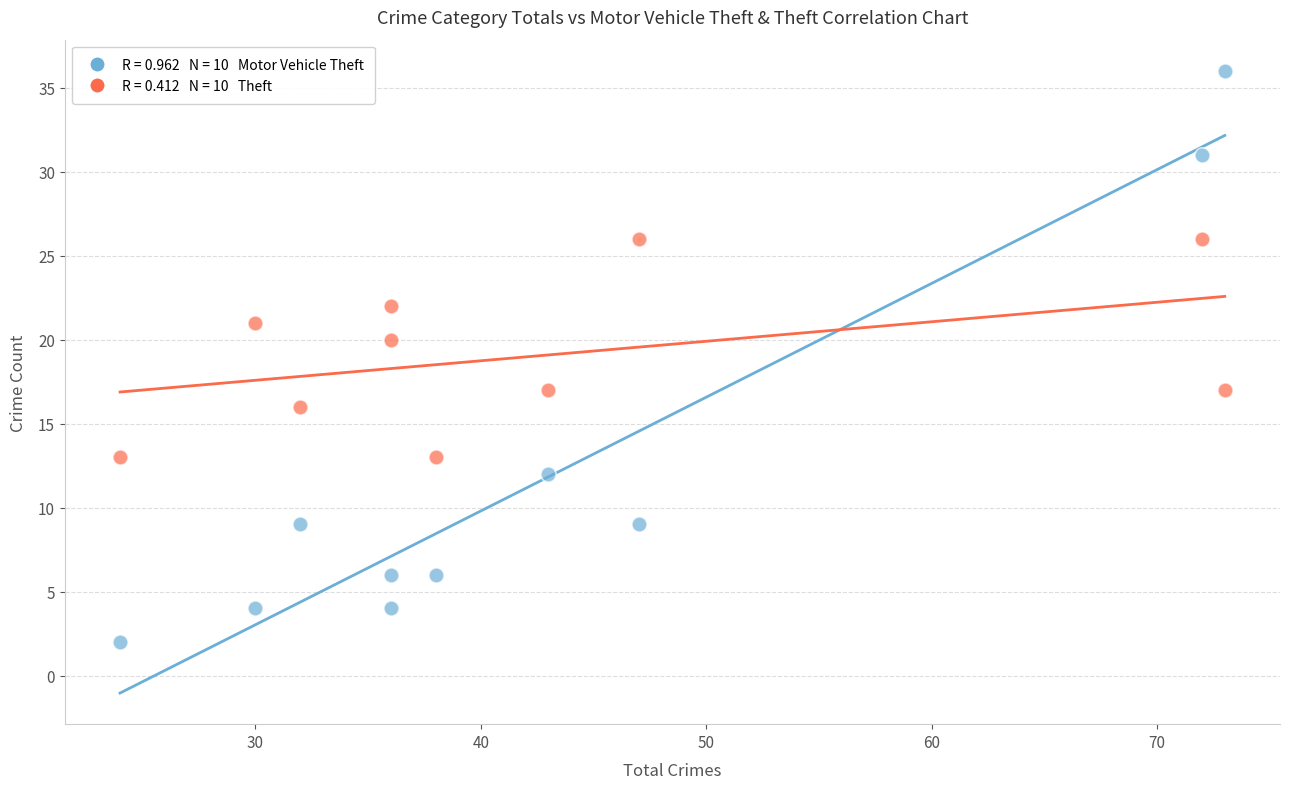

Across all data points, what is the range of X values (max minus min)?

49